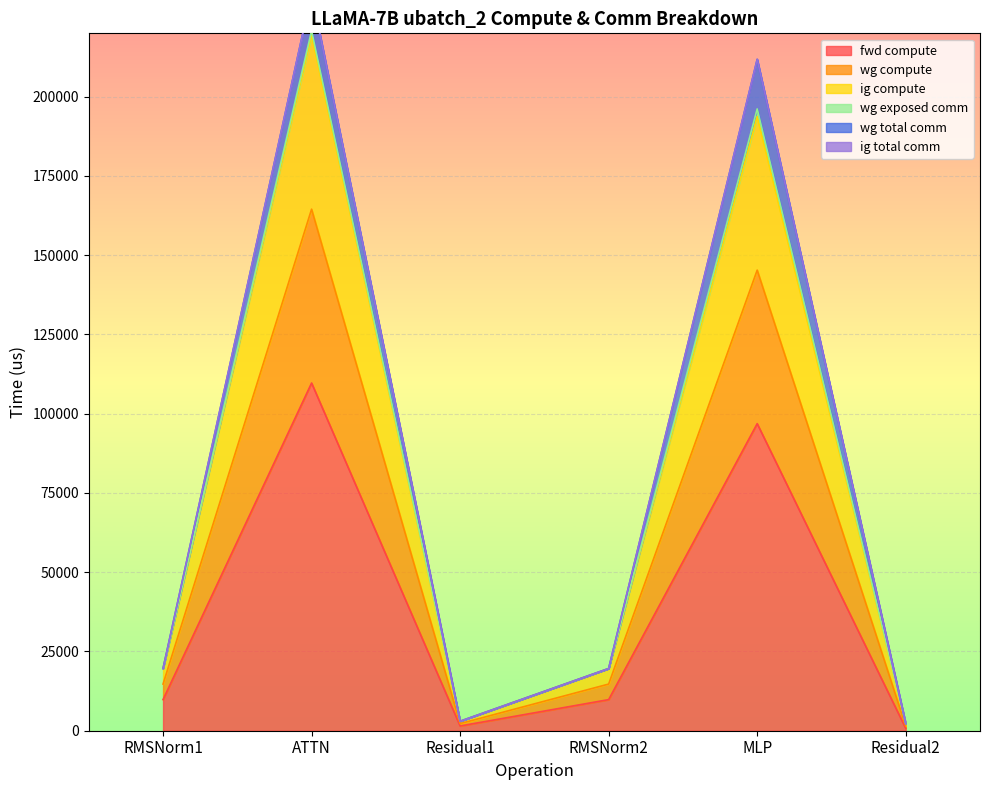

True or false: ig compute and wg compute cross at least once.

False